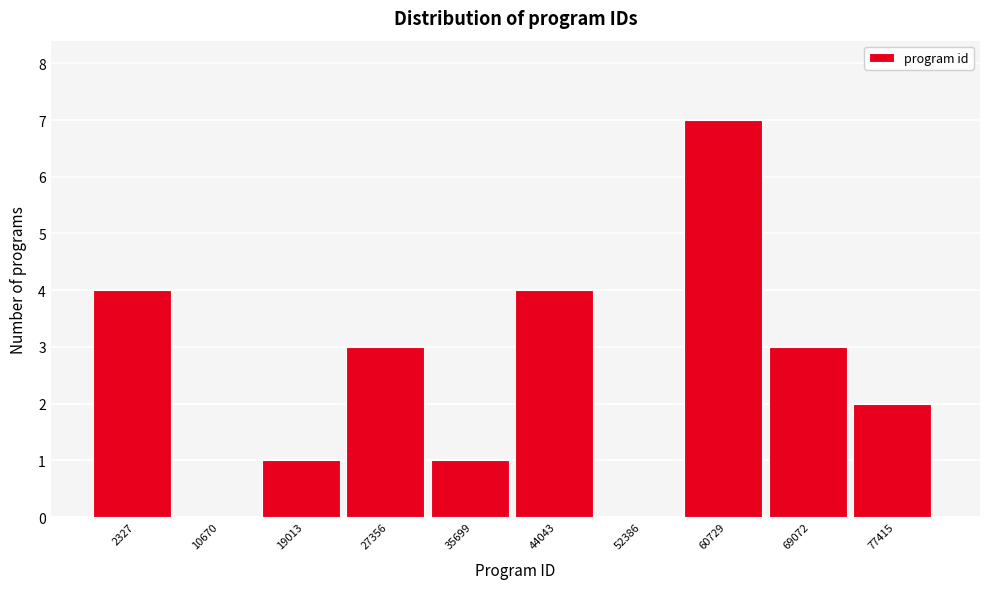

Reading left to right, list all the values displayed in this chart.

2327=4	10670=0	19013=1	27356=3	35699=1	44043=4	52386=0	60729=7	69072=3	77415=2